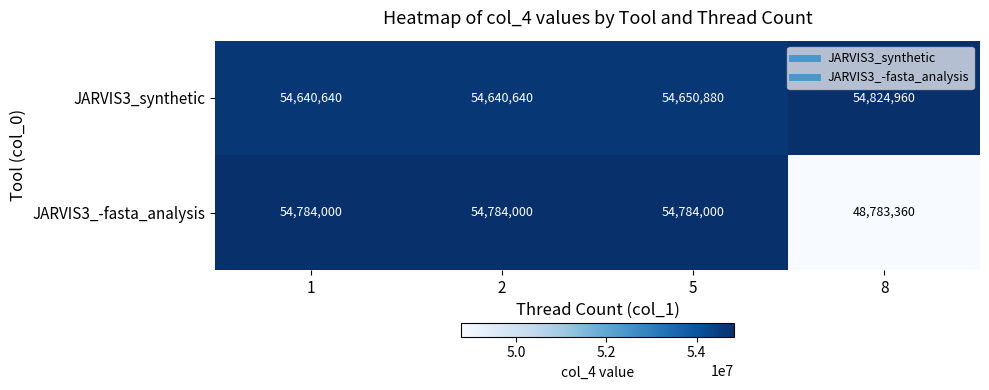

Which series has the largest total across all categories?

JARVIS3_synthetic